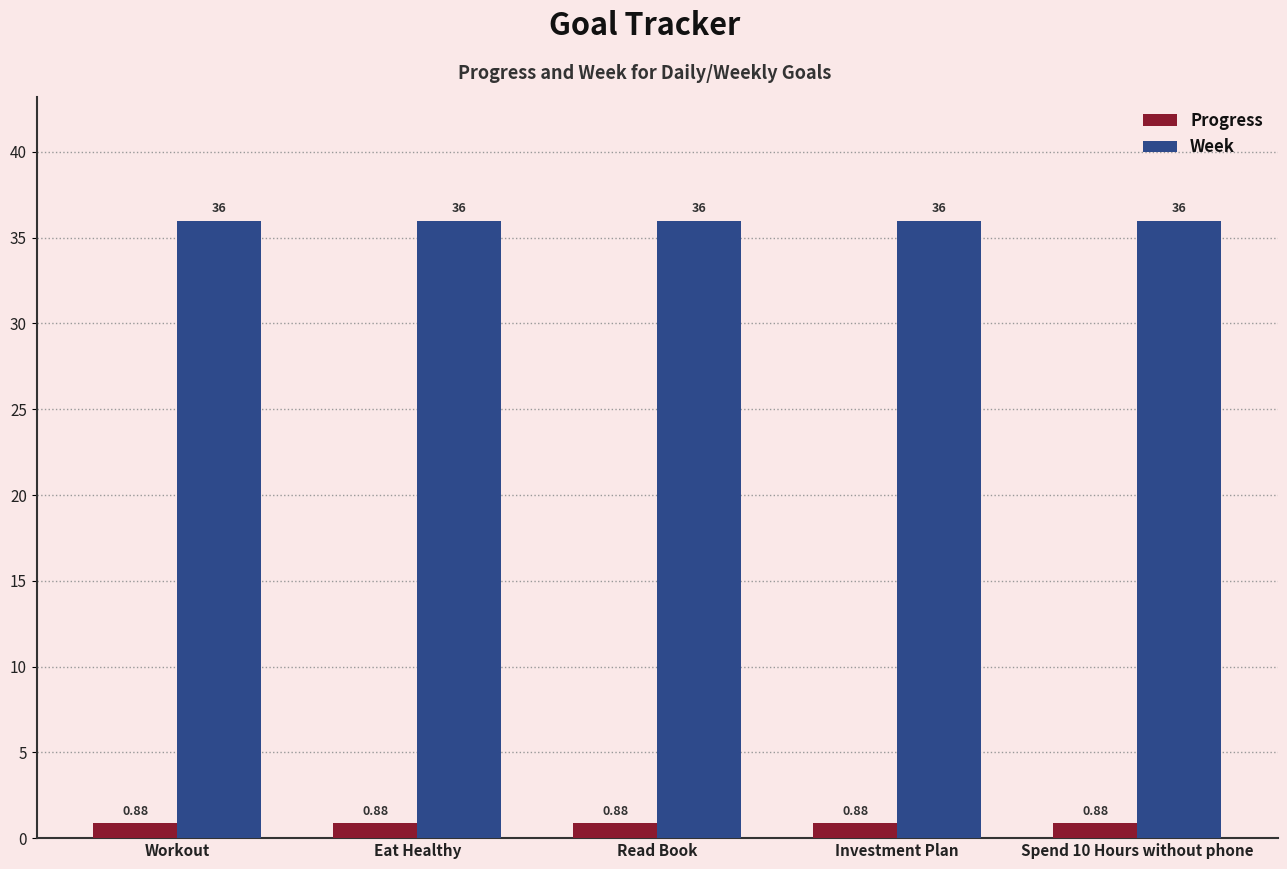

Count the number of categories in the chart.

5